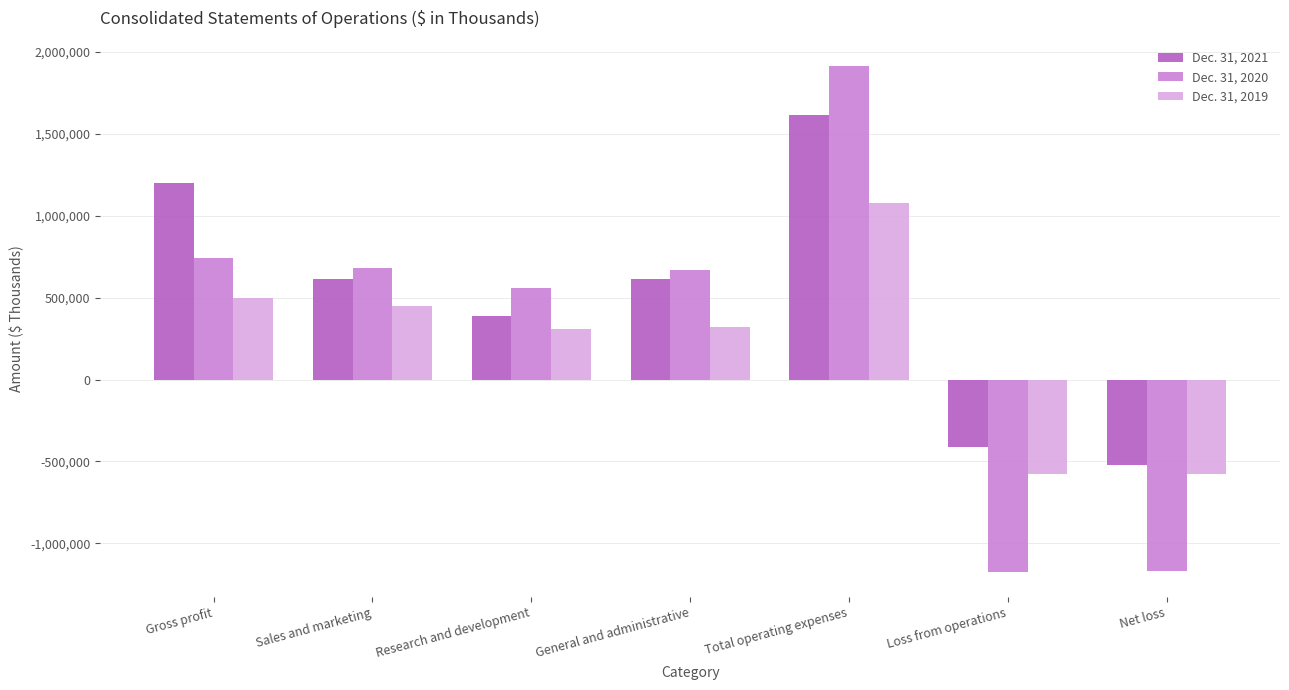

The value of Dec. 31, 2019 at Total operating expenses is 1076626. True or false?

True